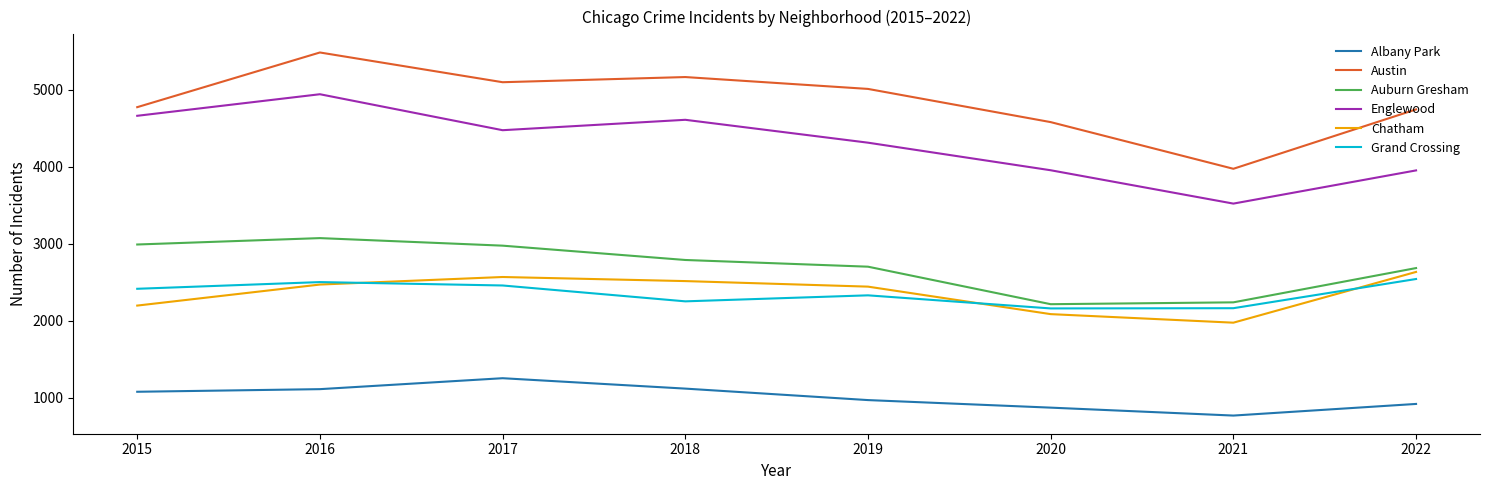

True or false: Grand Crossing and Chatham intersect in this chart.

True